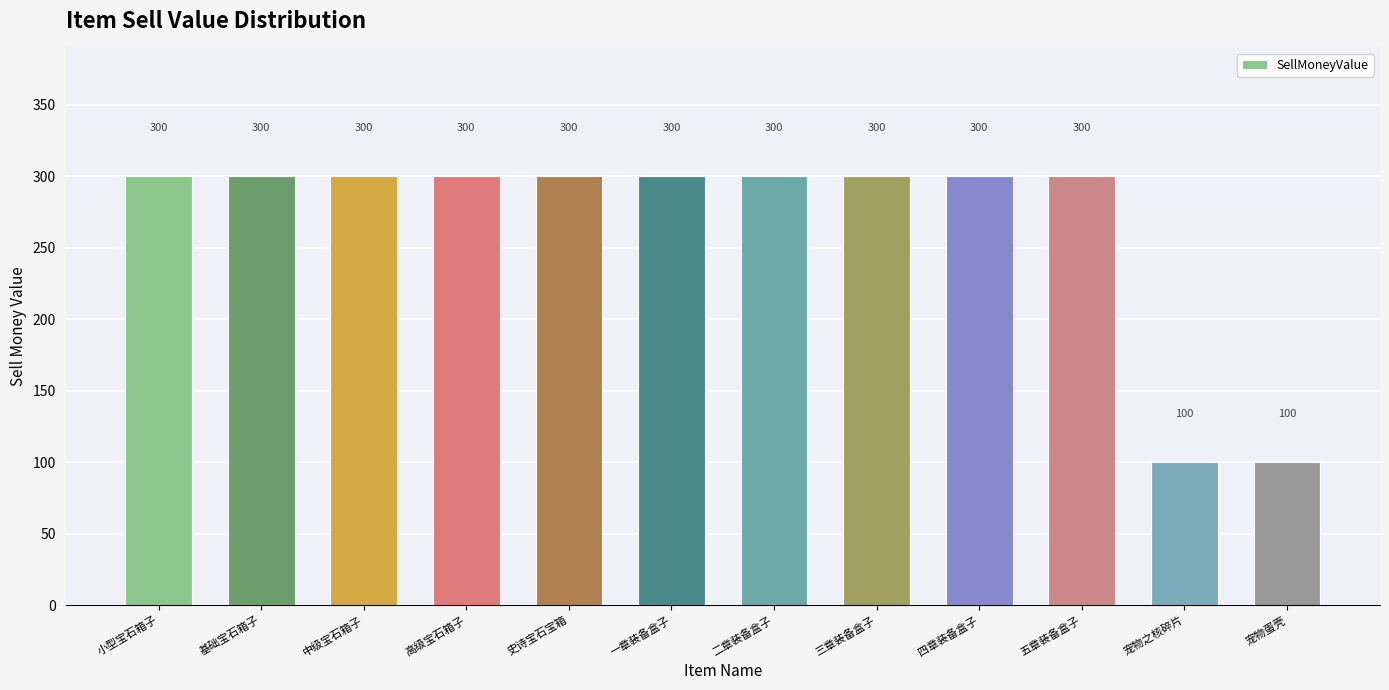

What is the value of the 1st bar from the left?

300